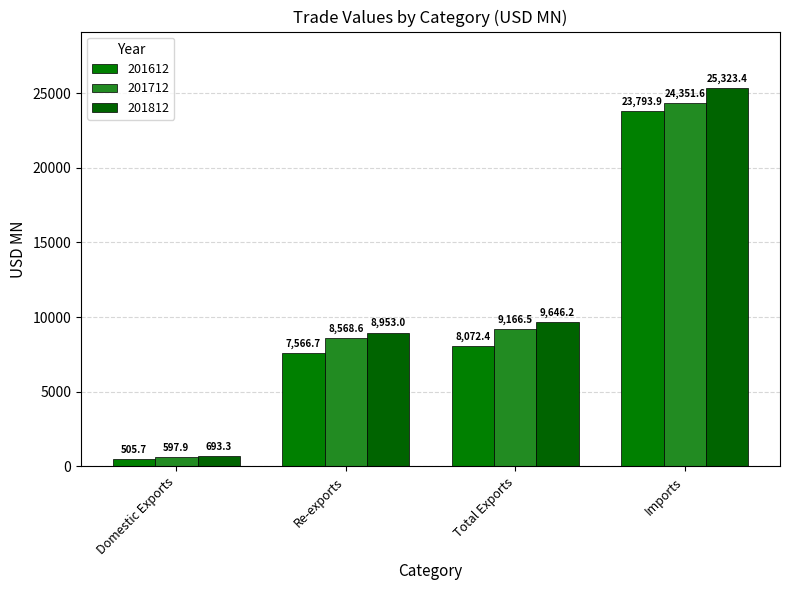

What are all the series names shown in the legend?

201612, 201712, 201812